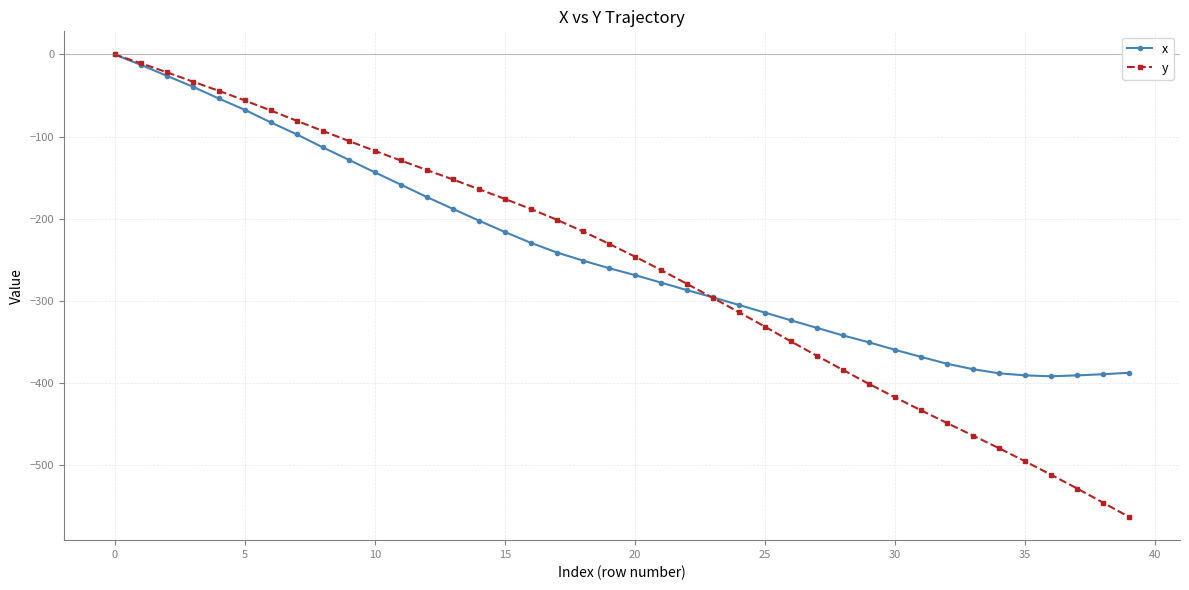

What are all the series names shown in the legend?

x, y